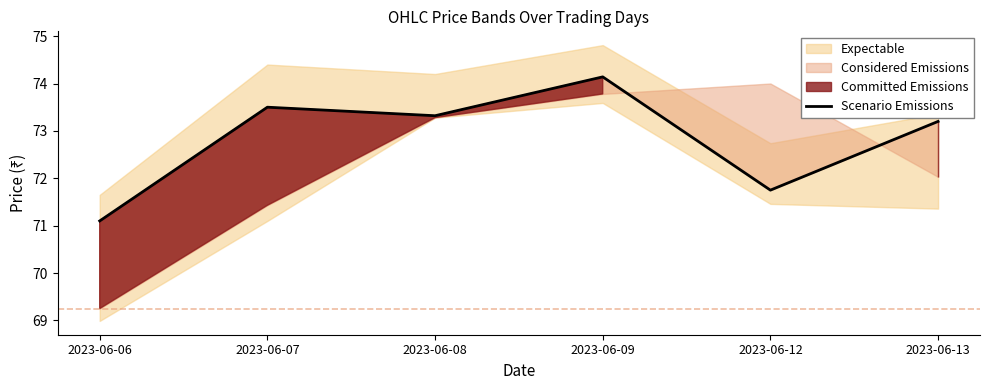

At which label is the value closest to 72?

2023-06-12